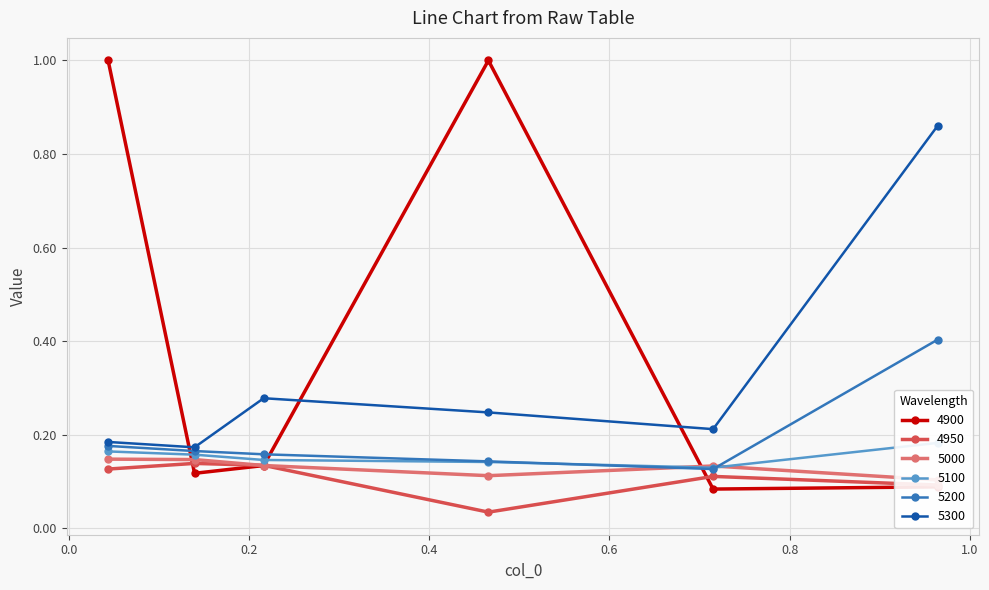

Between 0.4657534246575342 and 0.2164383561643836, which is larger?

0.4657534246575342